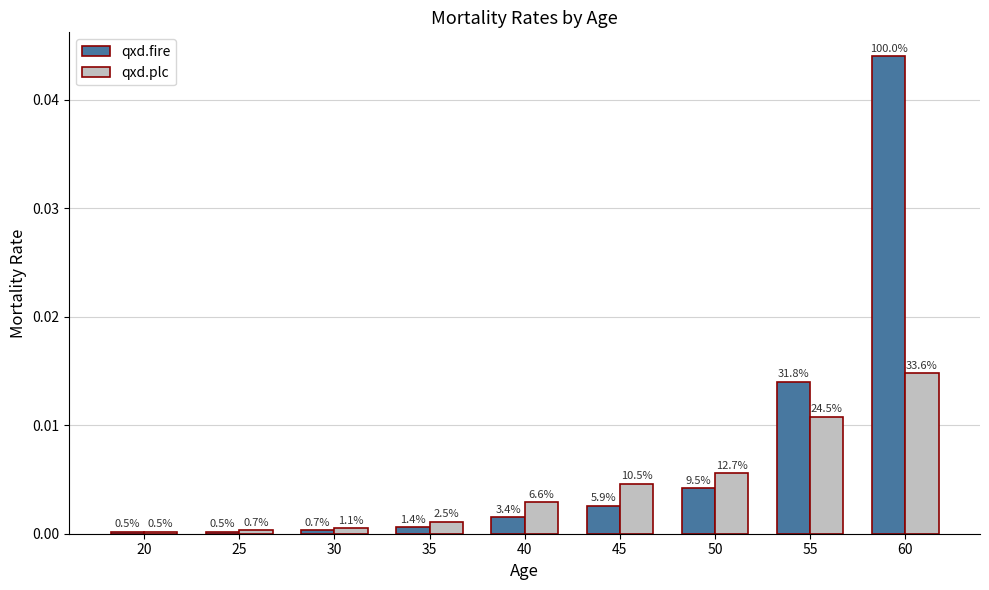

At how many categories does at least one series exceed 0?

9